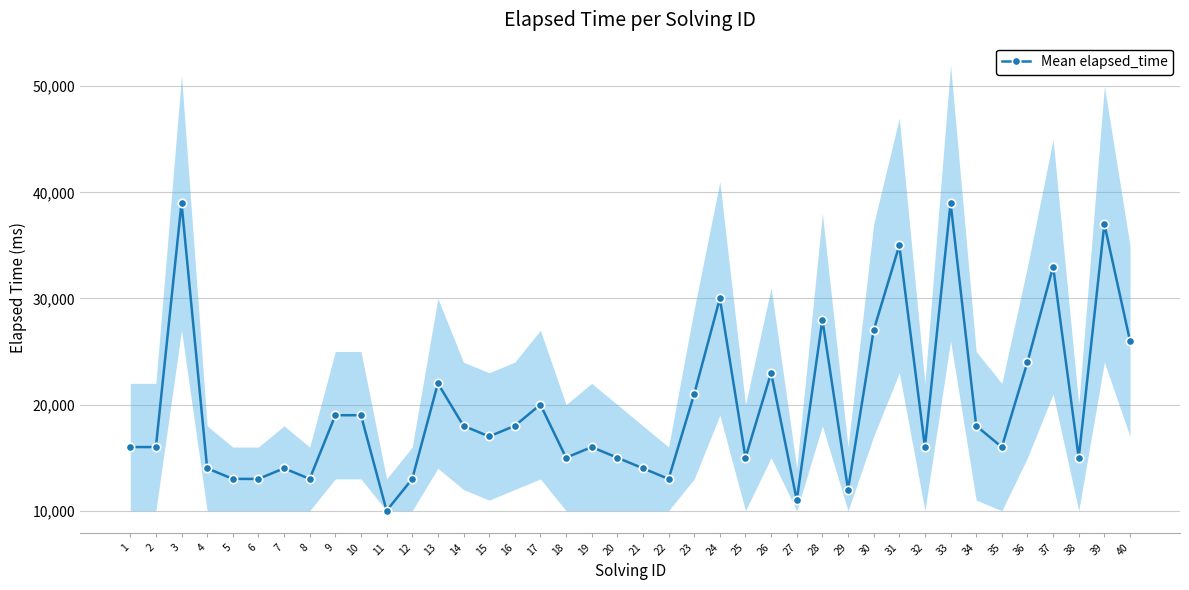

List the labels in order of value, smallest first.

11, 27, 29, 5, 6, 8, 12, 22, 4, 7, 21, 18, 20, 25, 38, 1, 2, 19, 32, 35, 15, 14, 16, 34, 9, 10, 17, 23, 13, 26, 36, 40, 30, 28, 24, 37, 31, 39, 3, 33